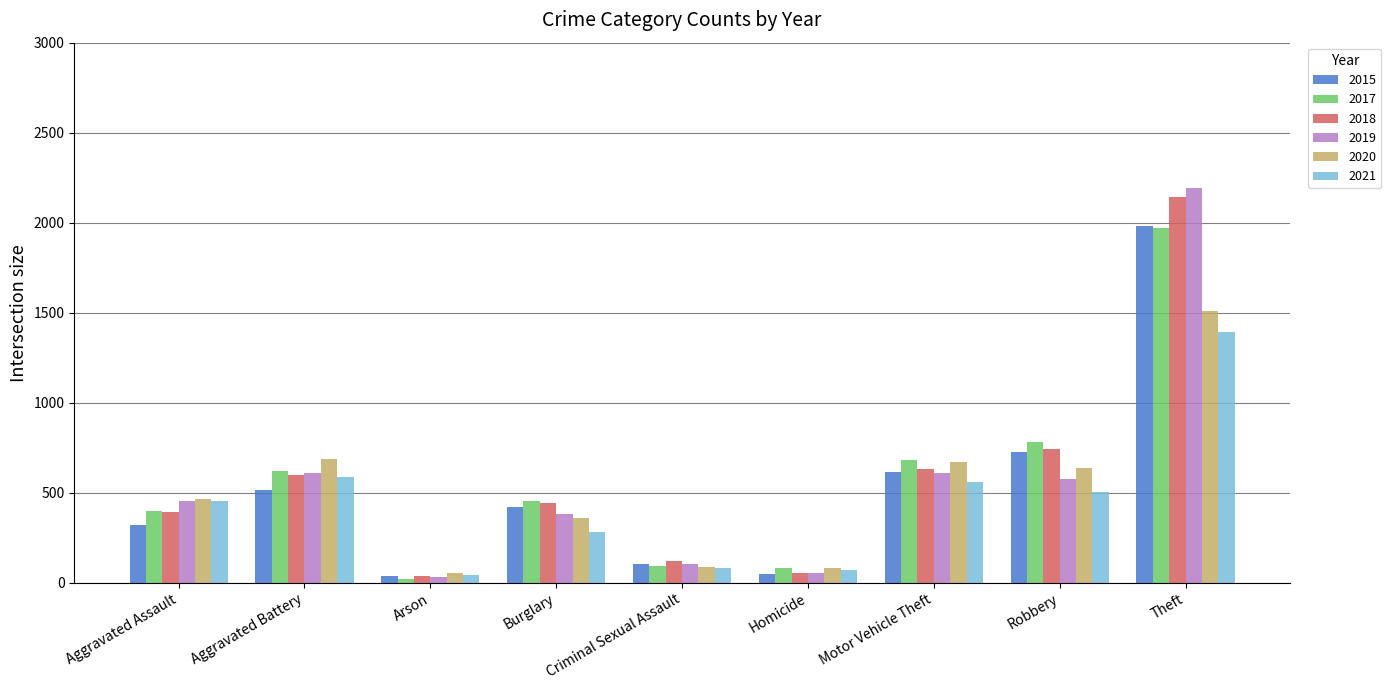

What is the difference between the maximum and second lowest values in the 2018 series?

2084